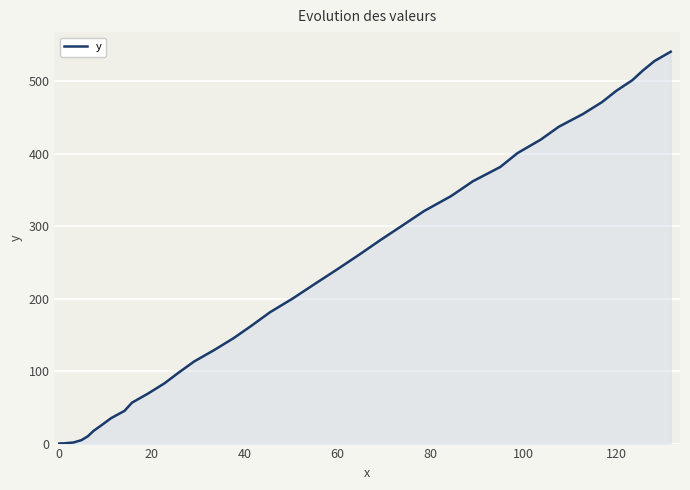

How many values are below 200?

20